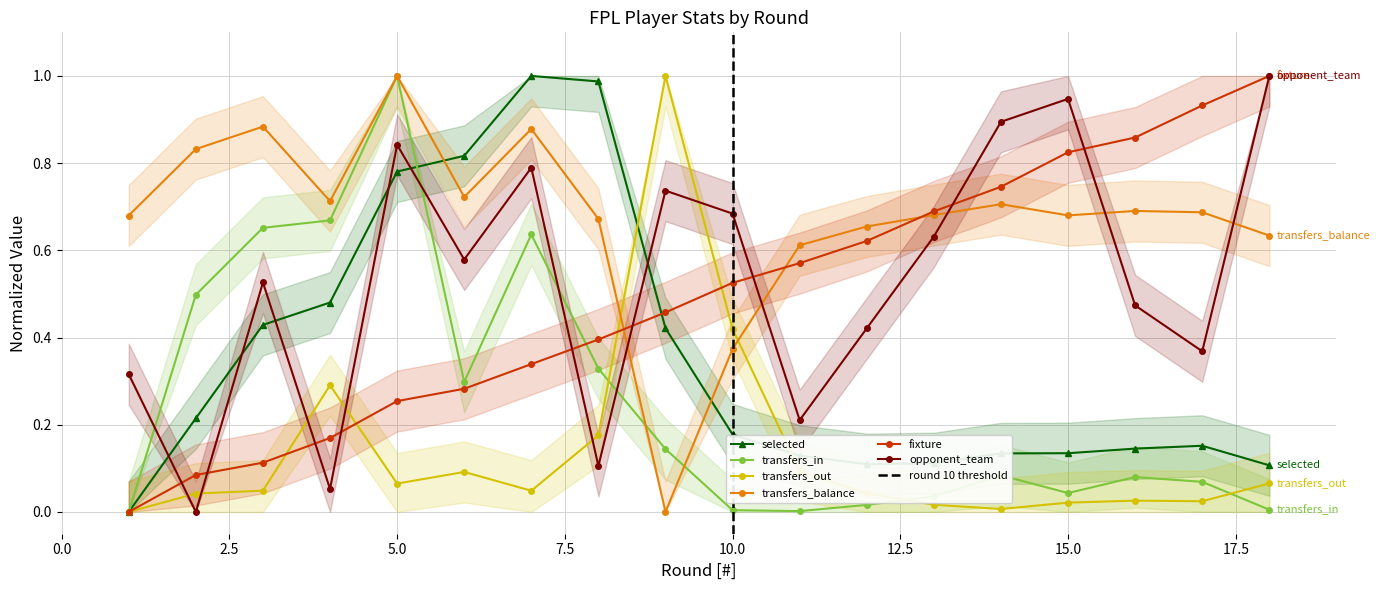

At which category is the sum across all series the highest?

5